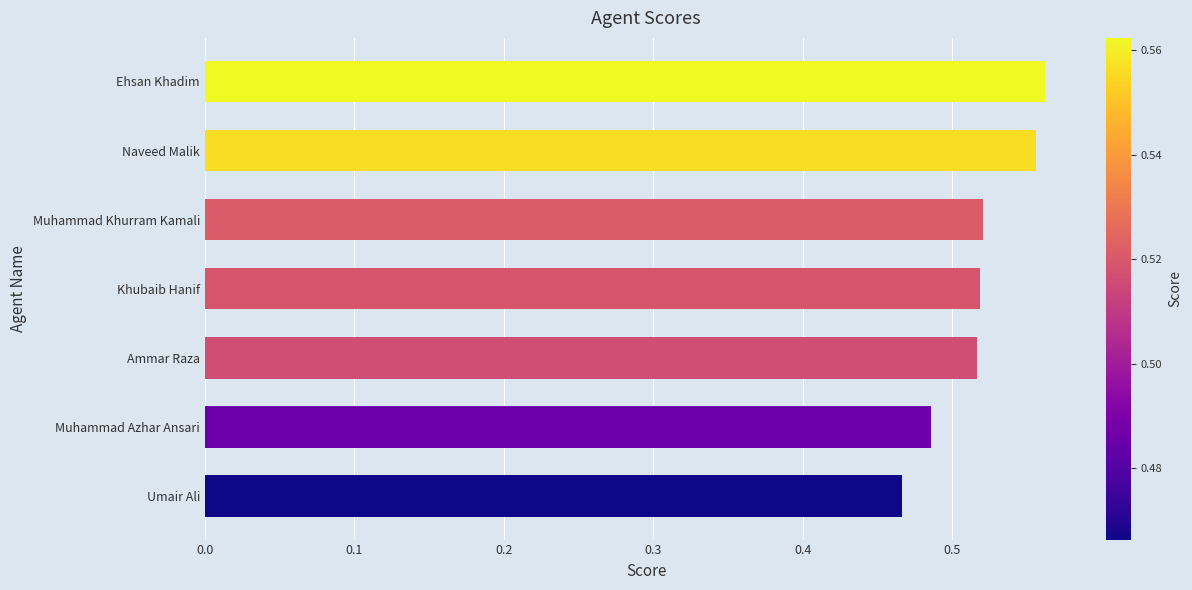

What is the difference between the maximum and second lowest values?

0.1